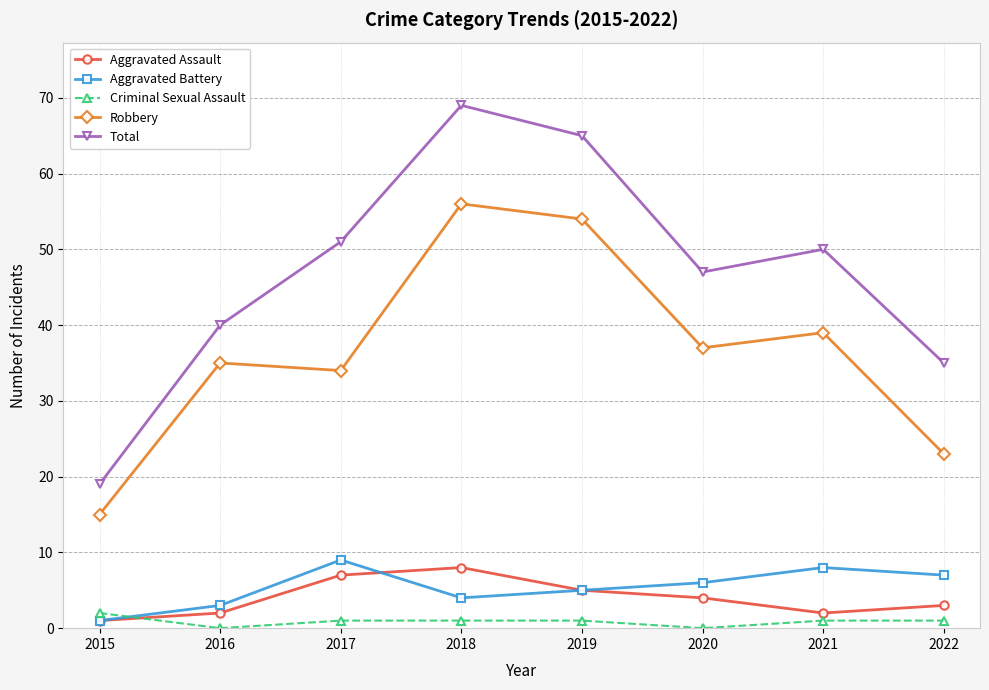

Read the Total value at 2015.

19